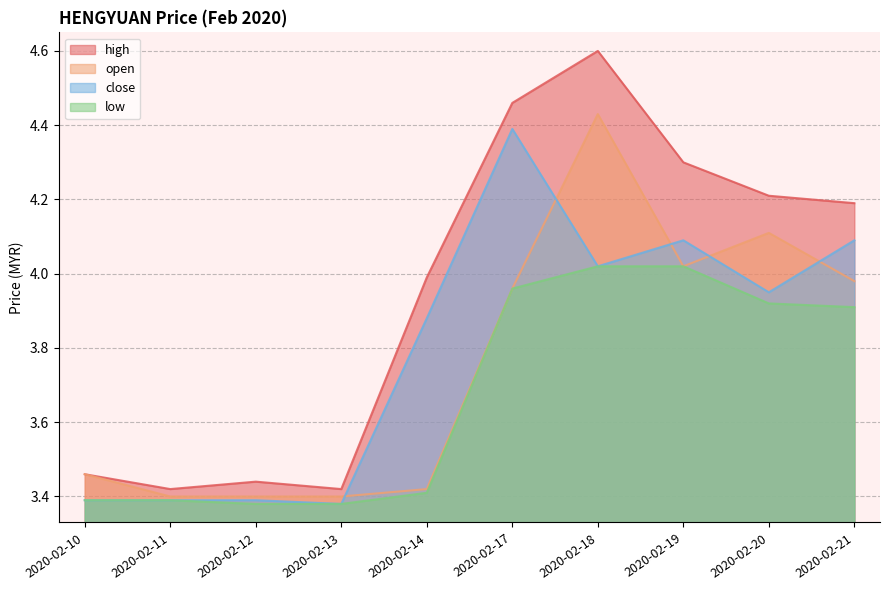

At how many categories does at least one series exceed 4?

5